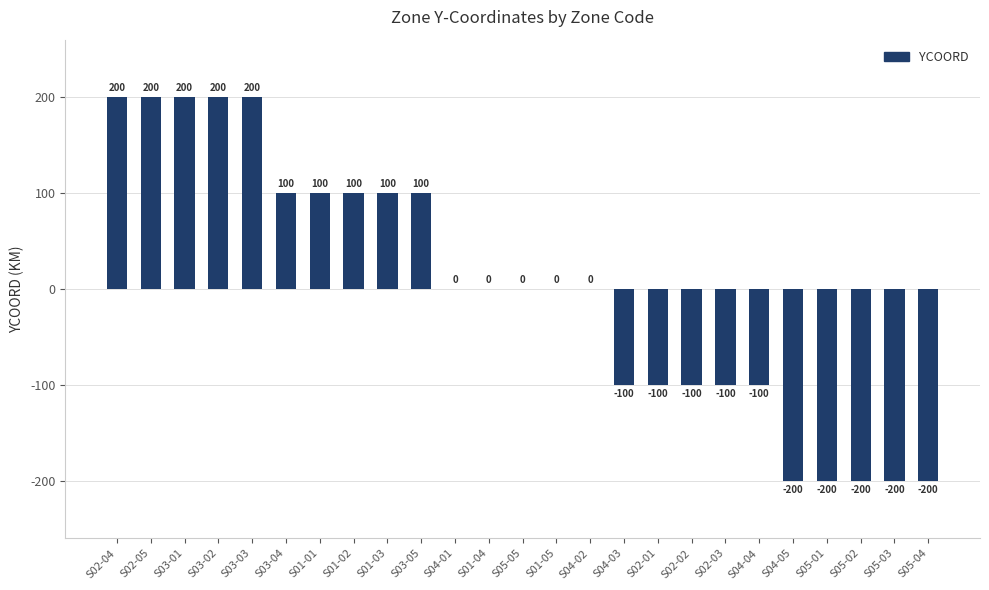

What is the approximate value at S02-02, to the nearest 50?

-100